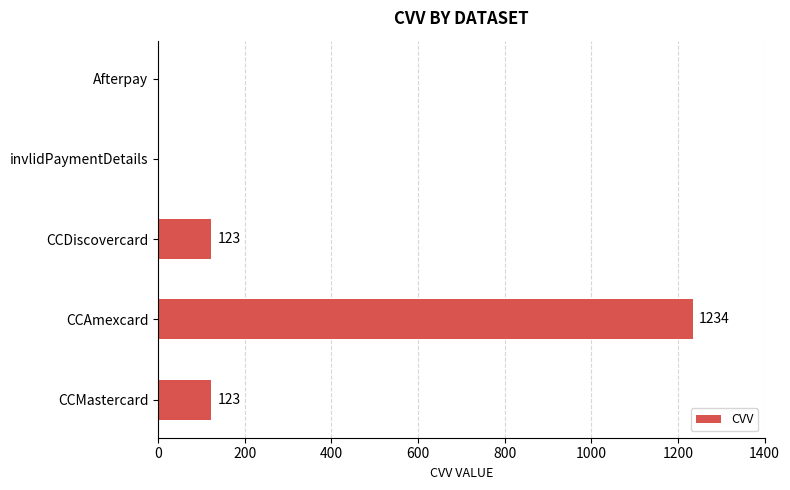

What is the change in value from CCAmexcard to Afterpay?

-1234